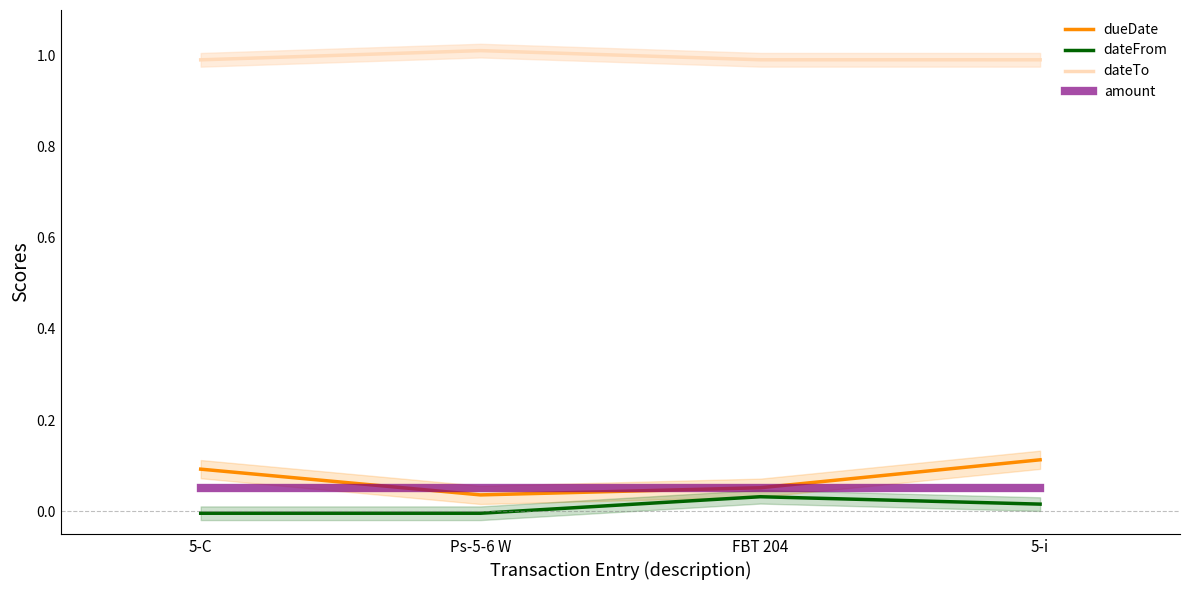

In dueDate, how many points are lower than both neighbors (excluding endpoints)?

1